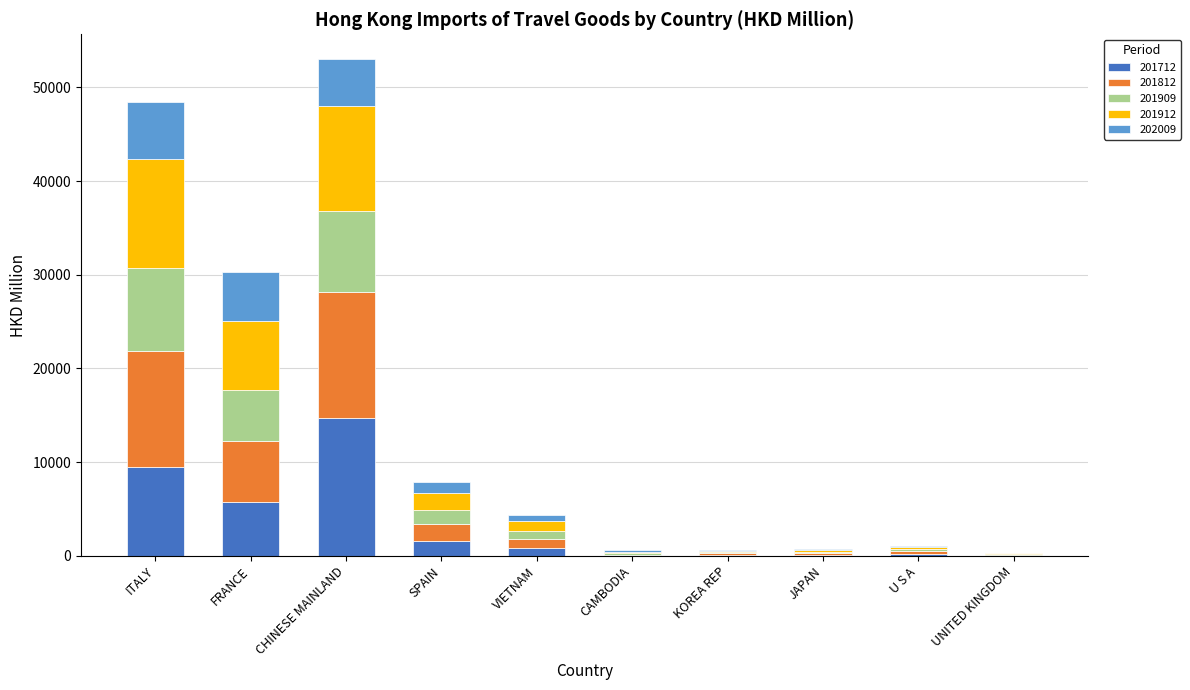

What is the total value across all series at VIETNAM?

4313.5